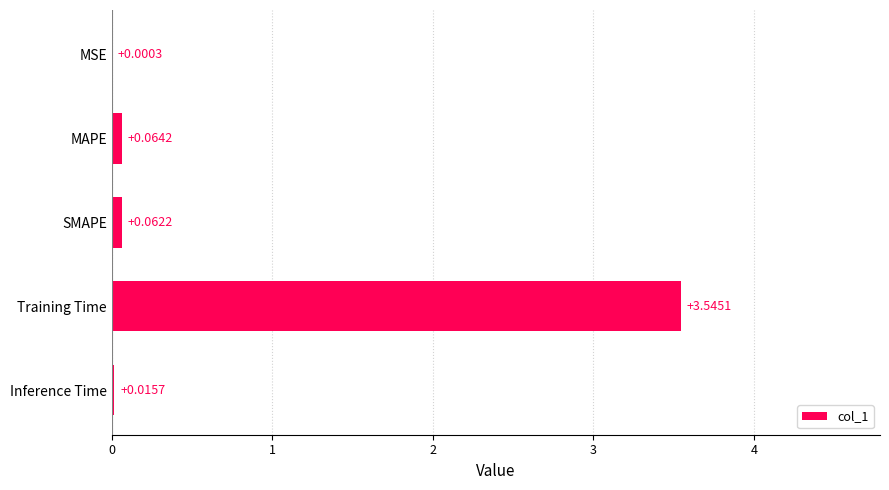

At which category does the chart reach its peak across all series?

Training Time